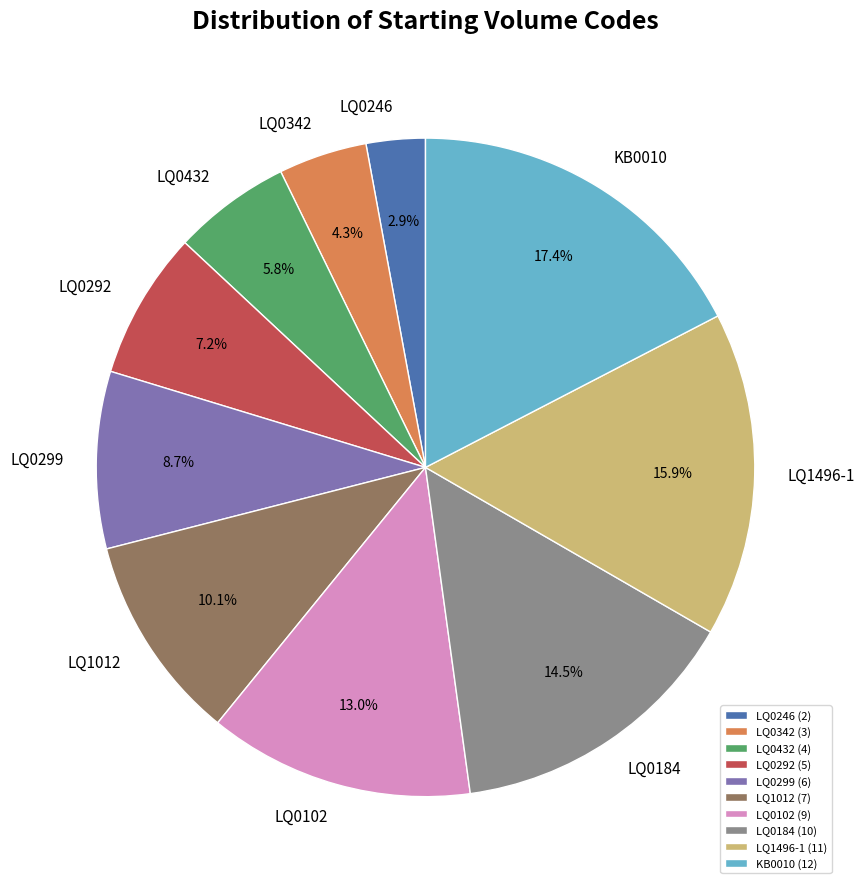

How many slices are in this pie chart?

10